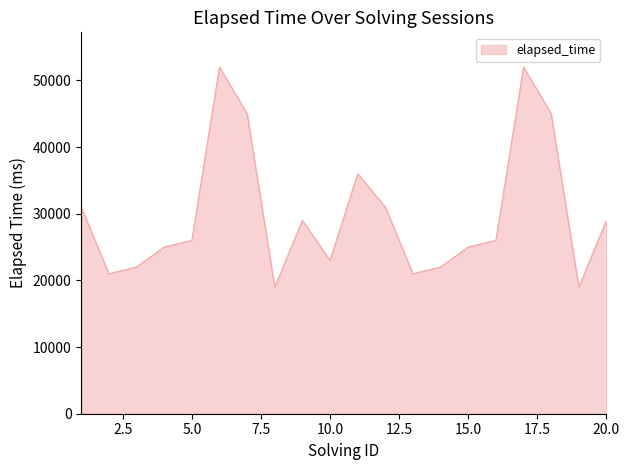

How many interior local peaks (higher than both neighbors) does the data have?

4